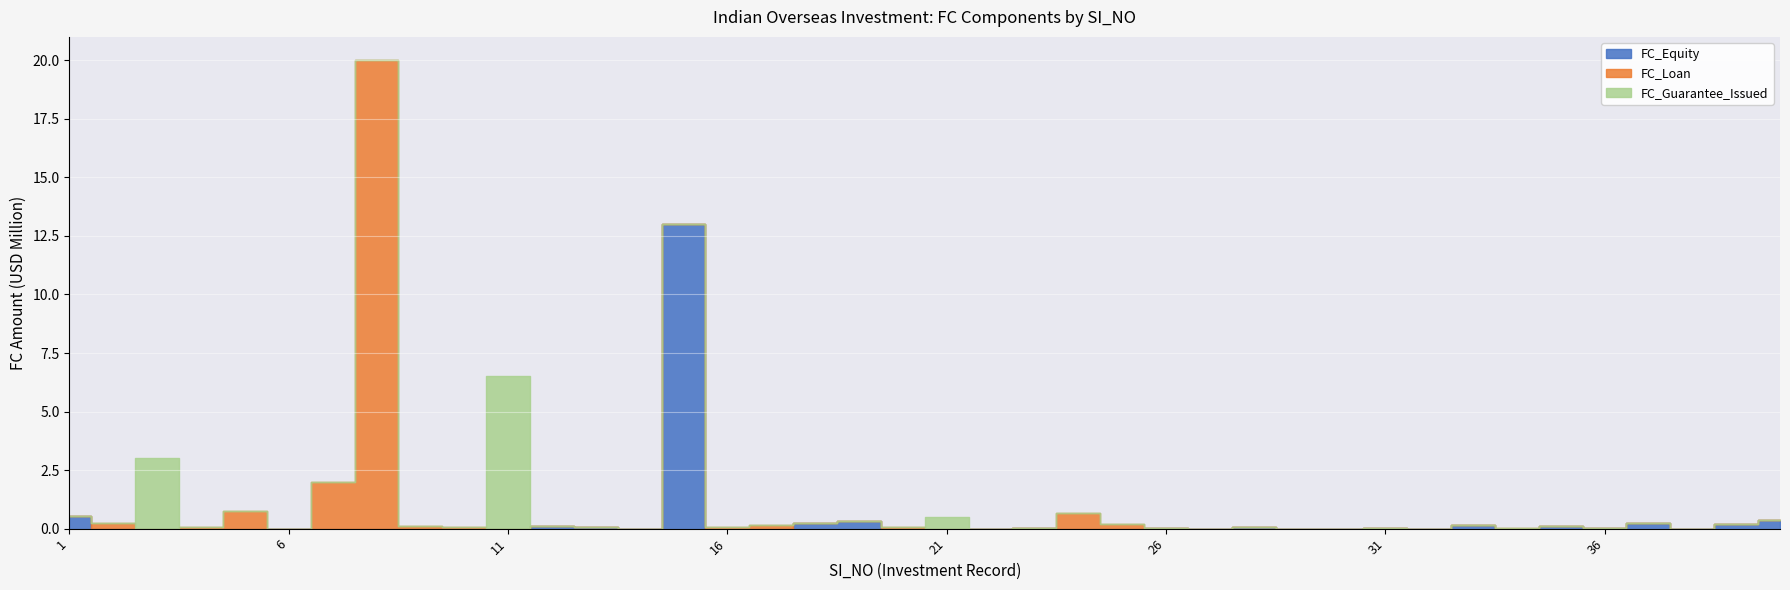

What is the greatest value displayed?

20.0